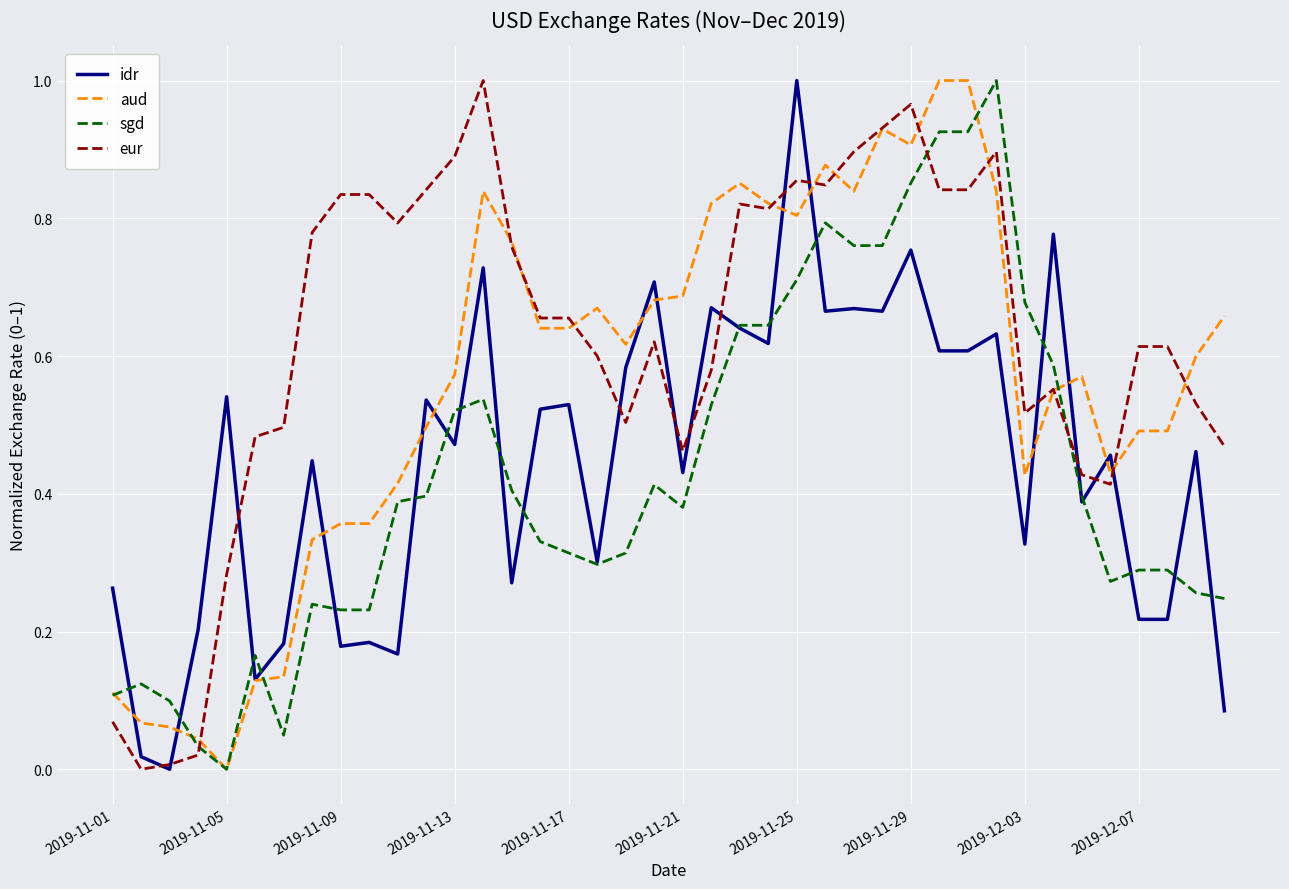

Which series ends up on top after the final intersection of sgd and eur?

eur